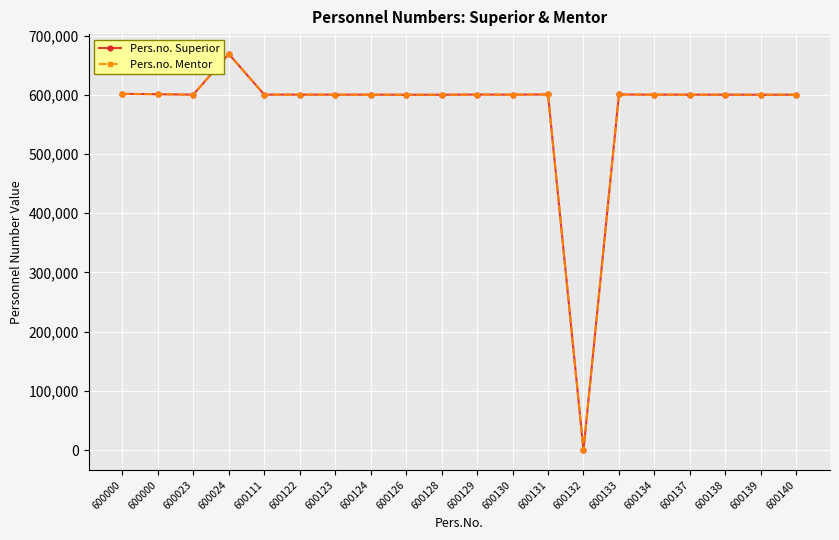

What is the value of the Pers.no. Superior point at the 12th from the left?

600157